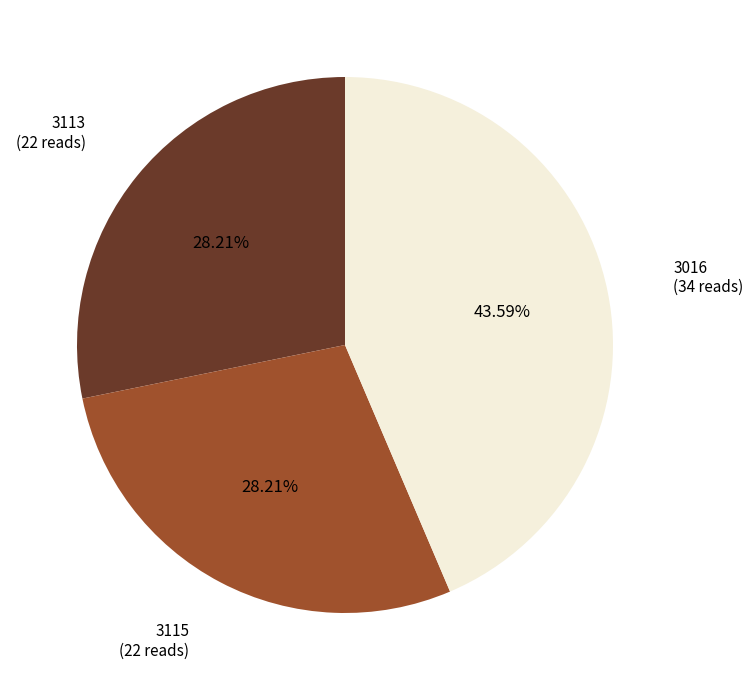

To the nearest percent, what is the difference between the largest and smallest slice percentages?

15%